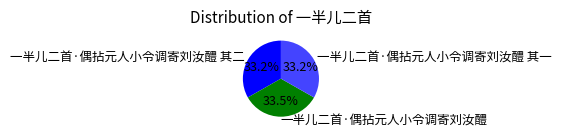

What is the ratio of the value at 一半儿二首·偶拈元人小令调寄刘汝醴 其一 to the value at 一半儿二首·偶拈元人小令调寄刘汝醴?

1.0